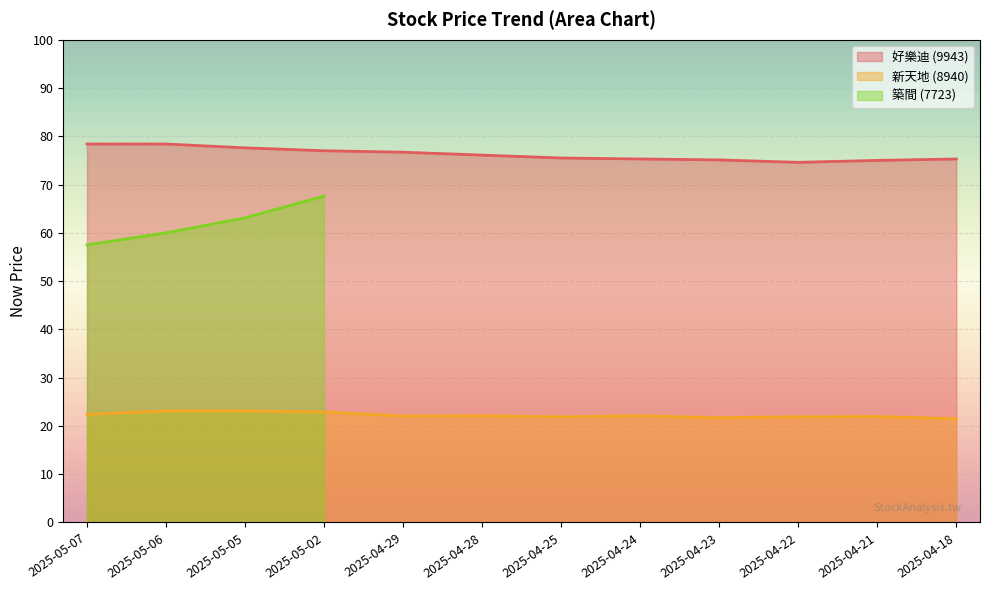

List the labels in order of now_price_9943 value, smallest first.

2025-04-22, 2025-04-21, 2025-04-23, 2025-04-24, 2025-04-18, 2025-04-25, 2025-04-28, 2025-04-29, 2025-05-02, 2025-05-05, 2025-05-07, 2025-05-06